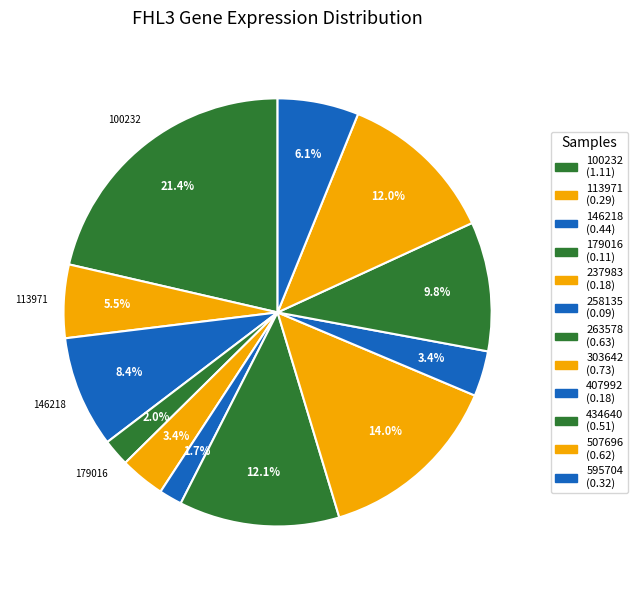

How many slices are in this pie chart?

12